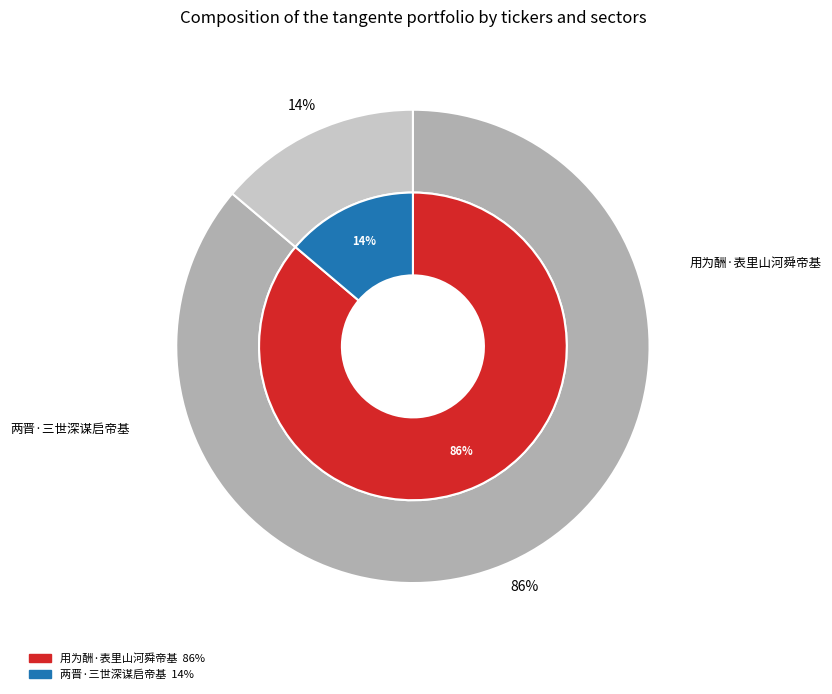

To the nearest percent, what percentage of the pie is 用为酬·表里山河舜帝基?

86%